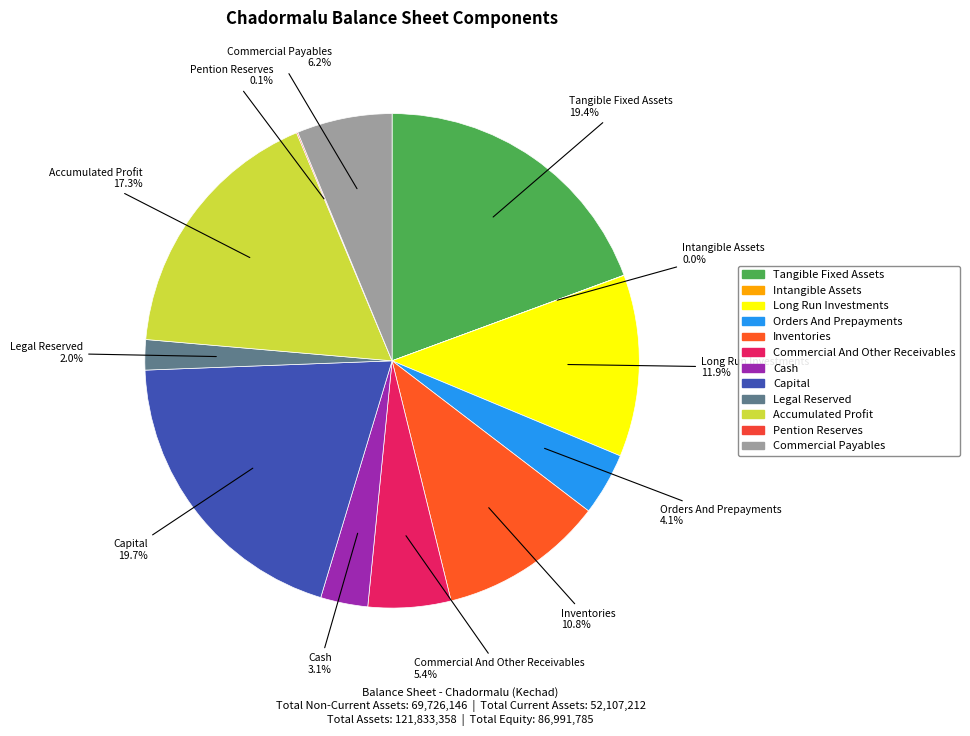

To the nearest percent, what is the average slice percentage?

8%